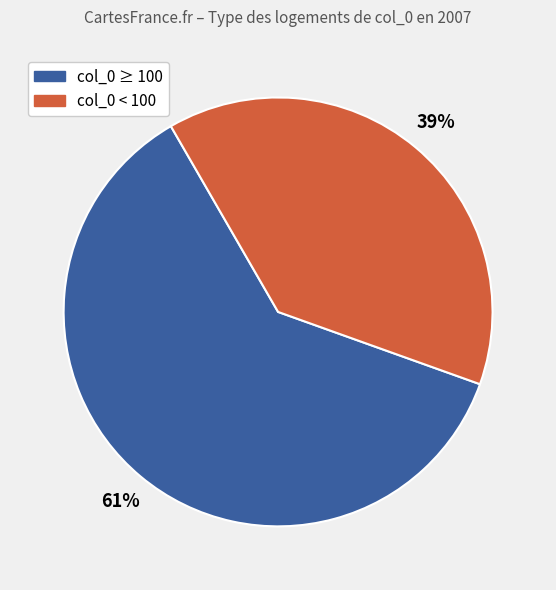

Does any single category account for the majority?

Yes